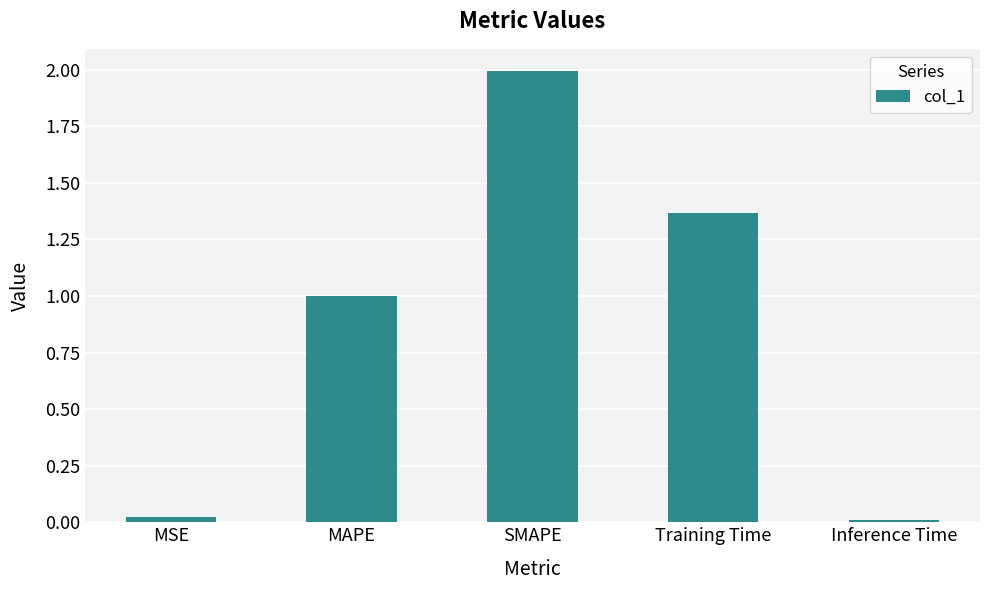

What is the difference between the maximum and second lowest values?

2.0